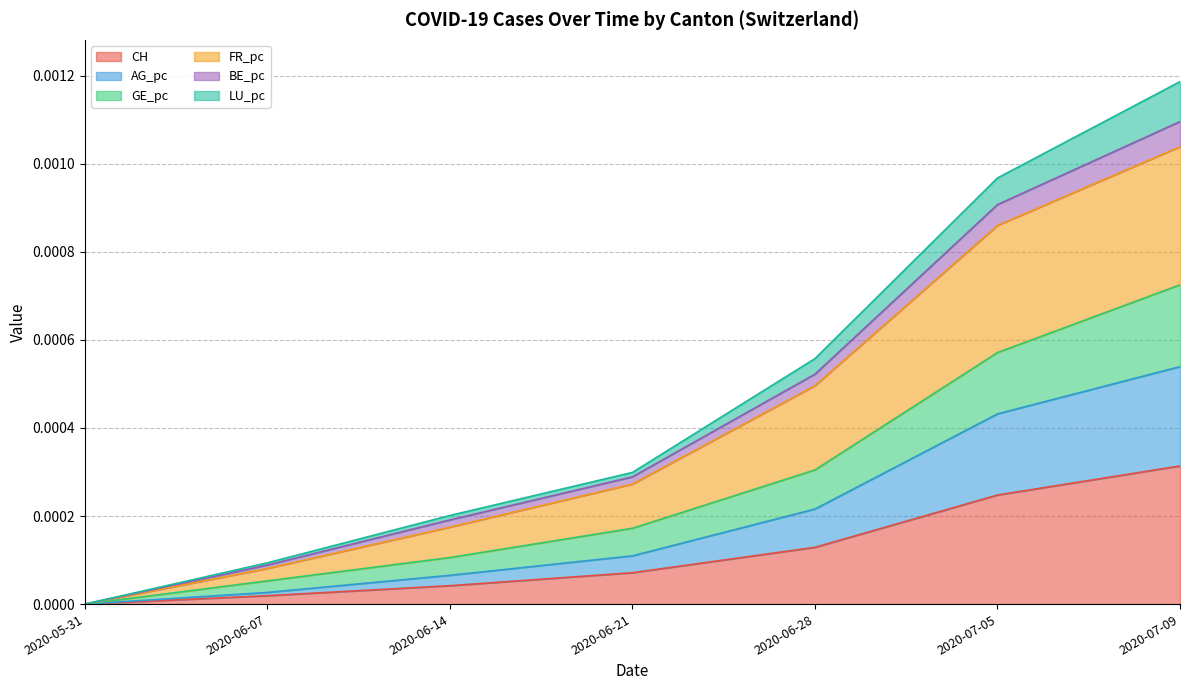

What is the label of the 5th point from the right?

2020-06-14